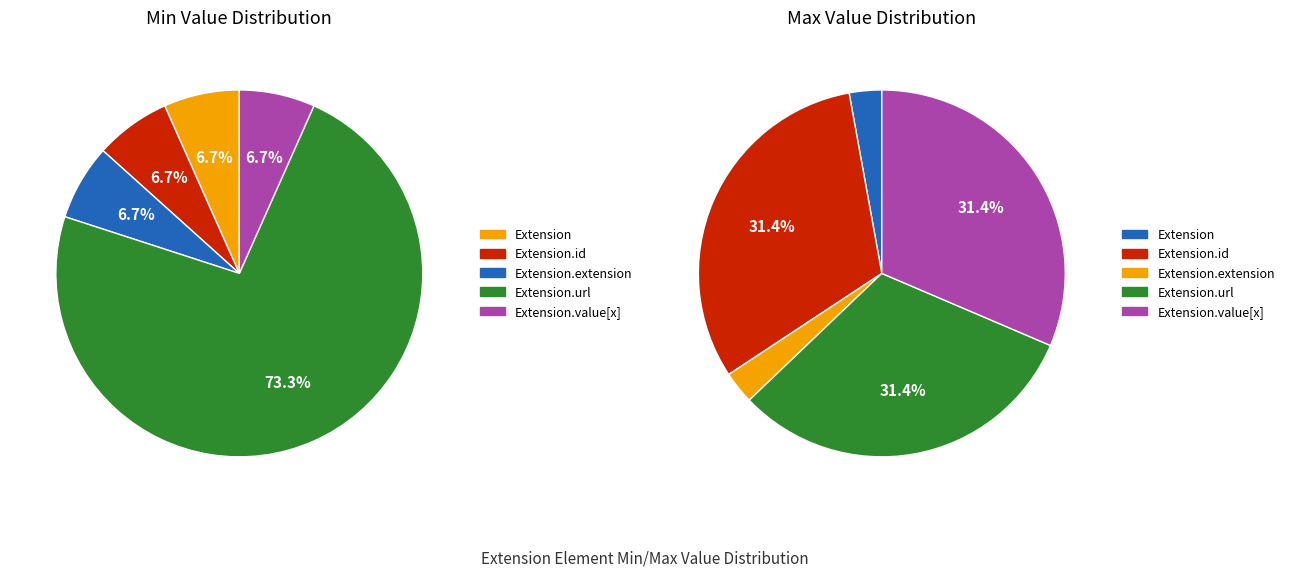

Is Extension.url the majority of the pie?

Yes